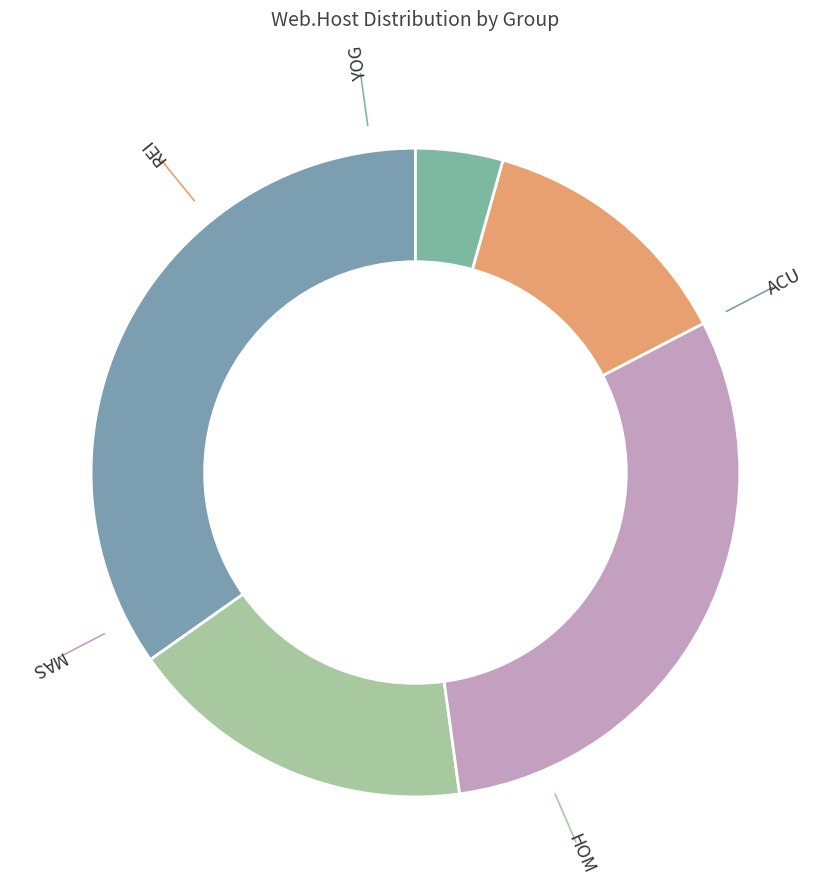

To the nearest percent, what is the difference between the largest and smallest slice percentages?

30%